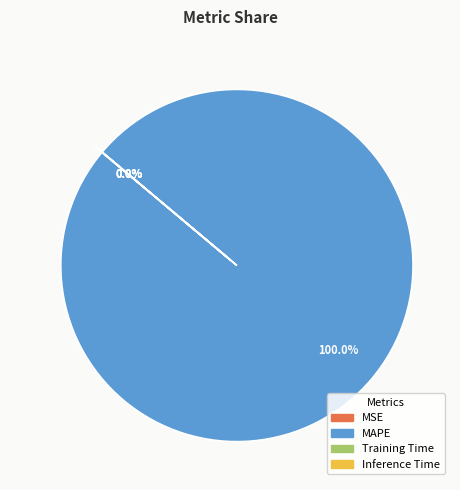

Combined, do Training Time and MSE account for over 50%?

No